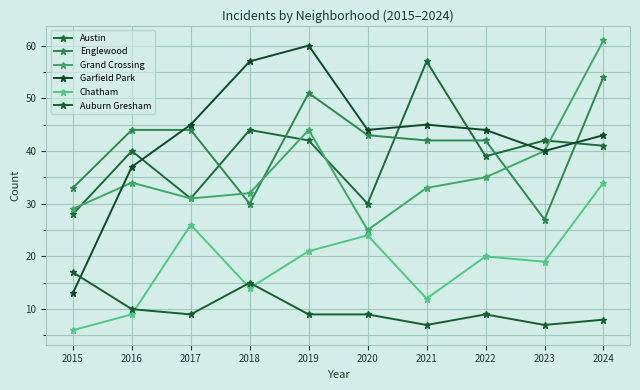

Where does the Auburn Gresham series first go above 9?

2015